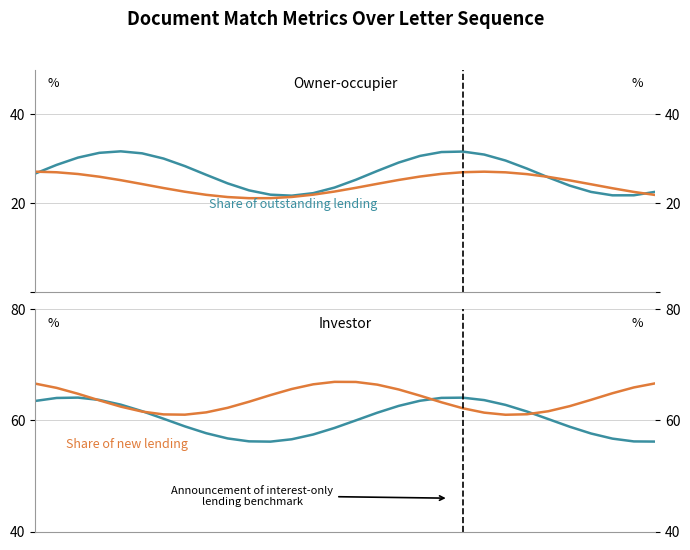

Count the number of data series in this chart.

2